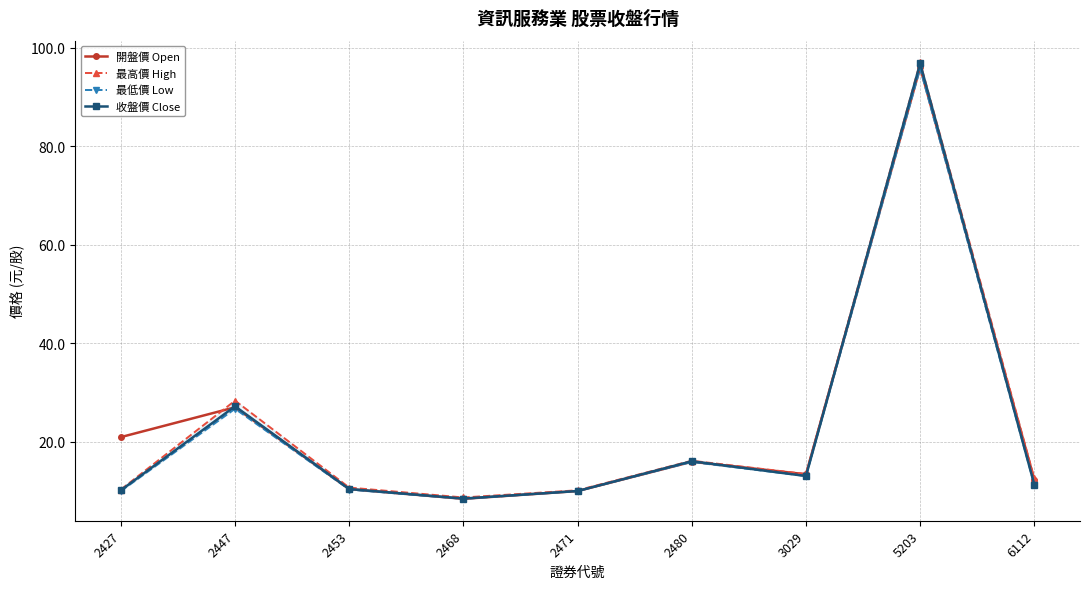

What is the sum of the 開盤價 Open values at 6112 and 2447?

39.2